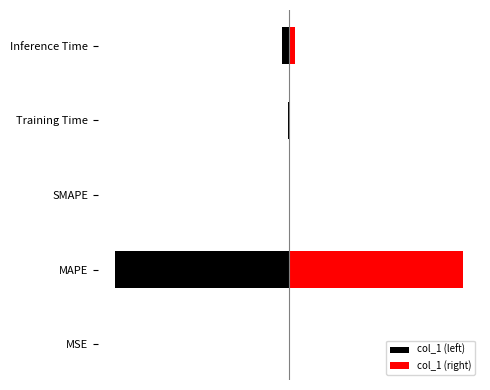

What is the difference between the maximum and second lowest values in the col_1 (right) series?

1.0